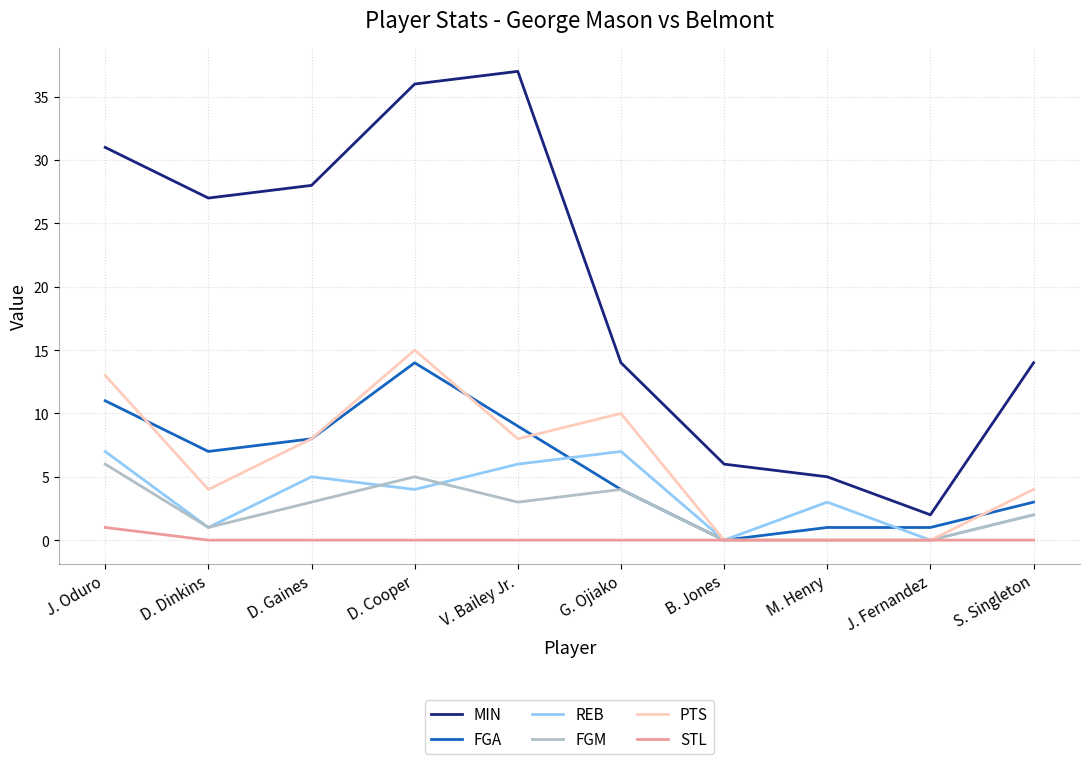

What is the difference between the highest and lowest values at S. Singleton?

14